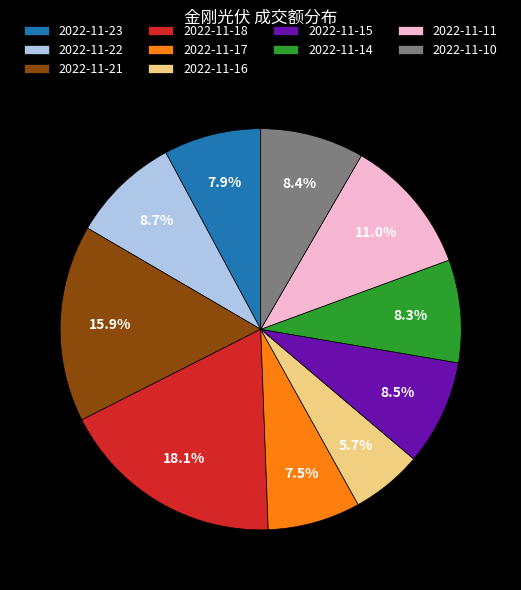

Does 2022-11-18 account for over 50% of the chart?

No